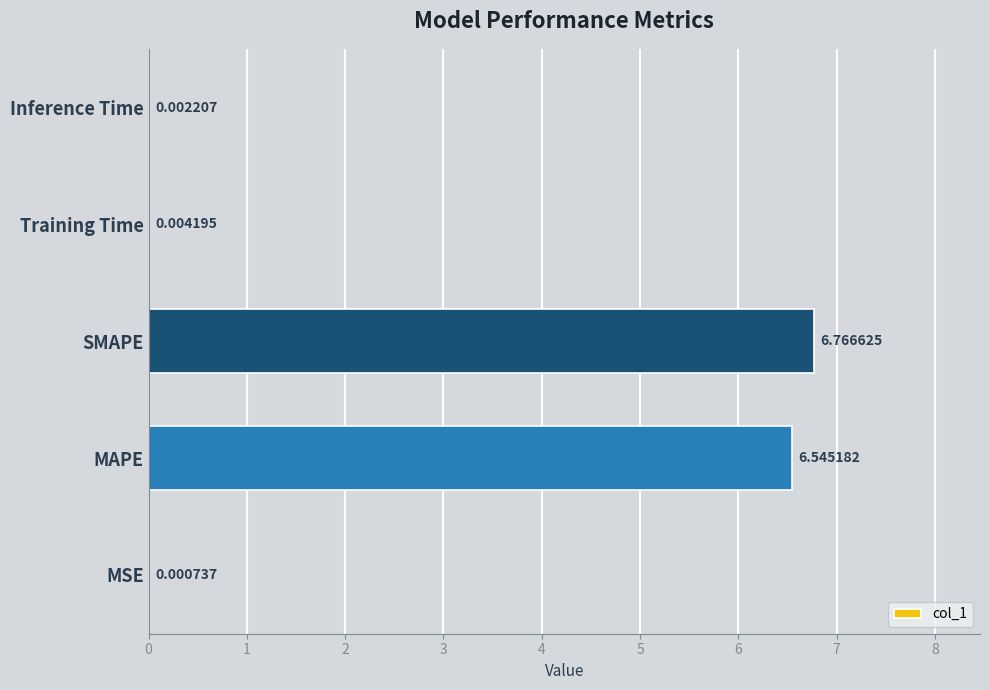

Where is the data nearest to the value 3?

Training Time